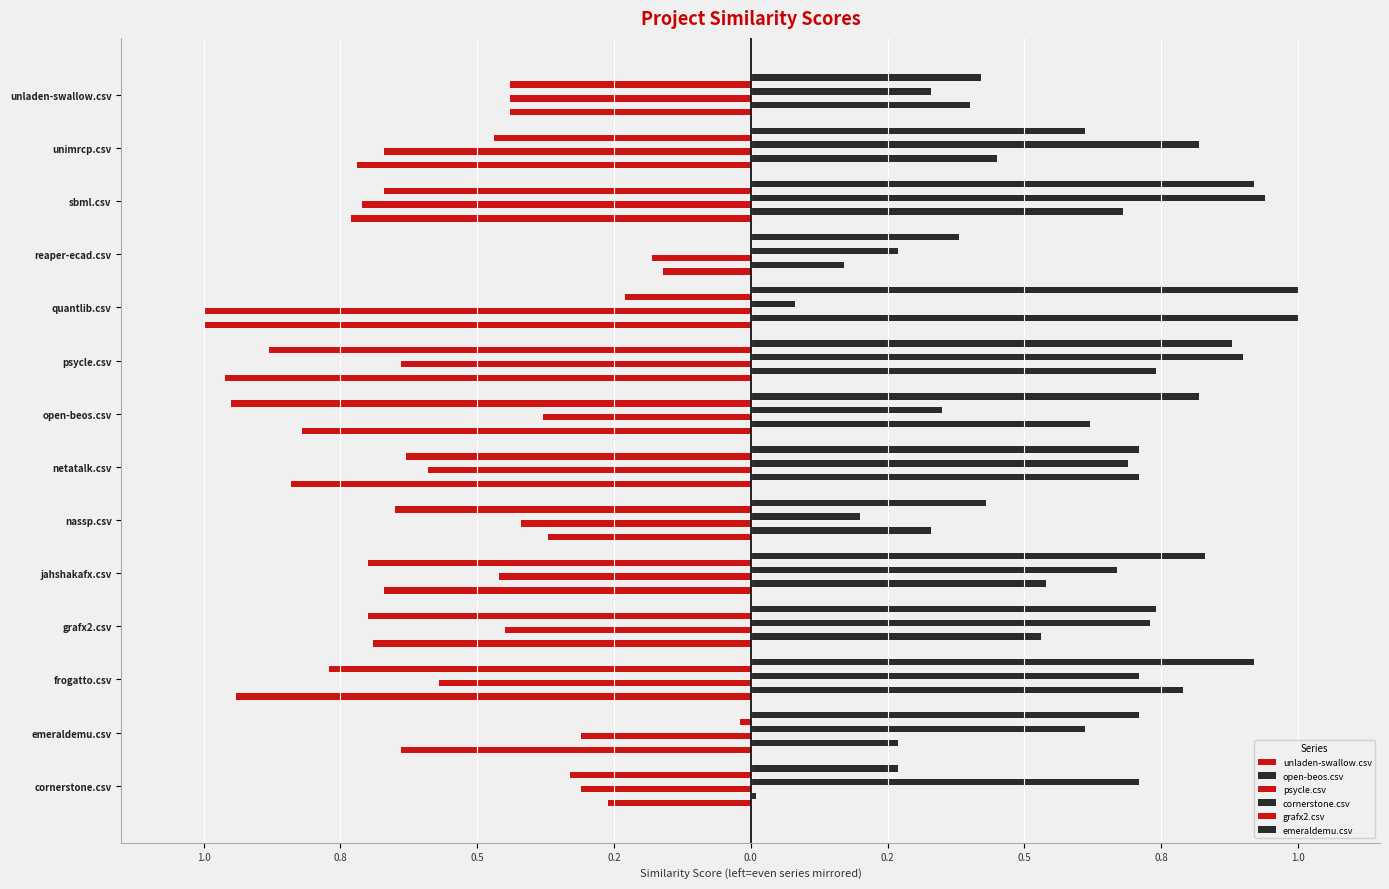

What is the difference between the second highest and minimum values in the cornerstone.csv series?

0.8